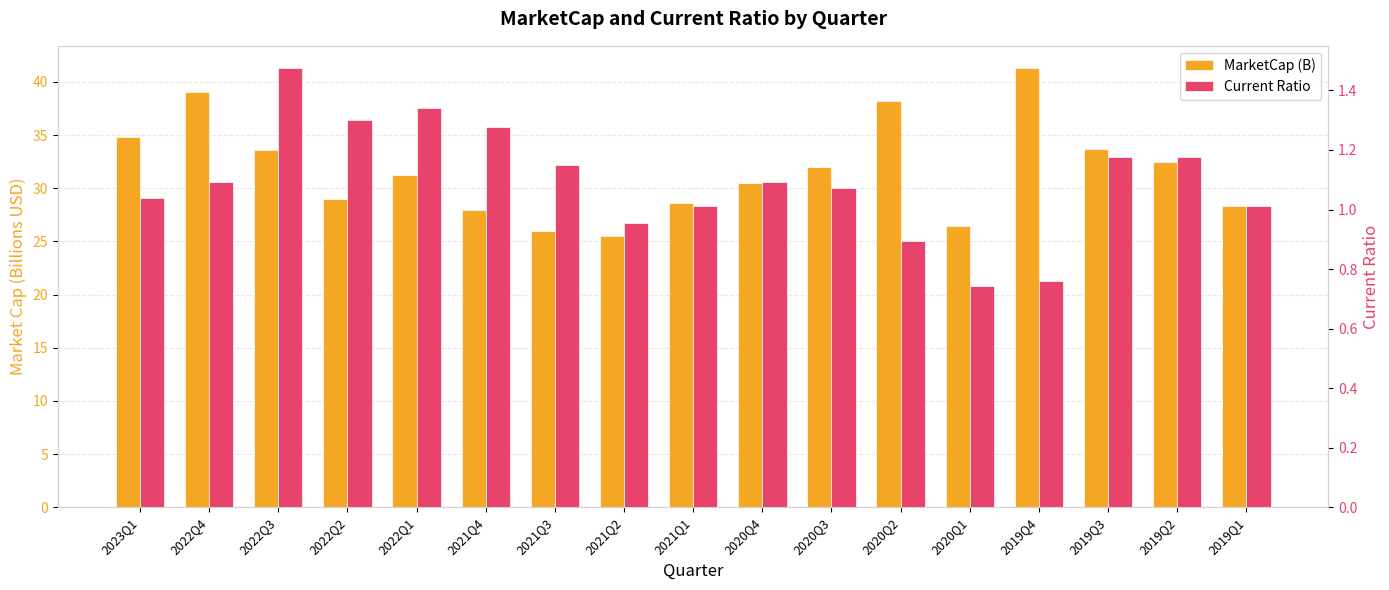

The value of MarketCap (B) at 2019Q4 is 63.7. True or false?

False